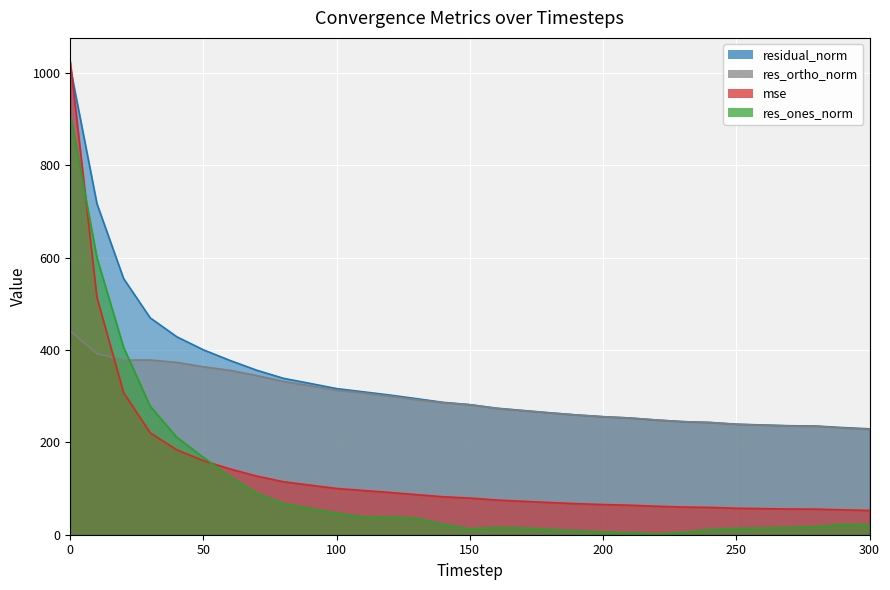

How many lines are shown in the chart?

4